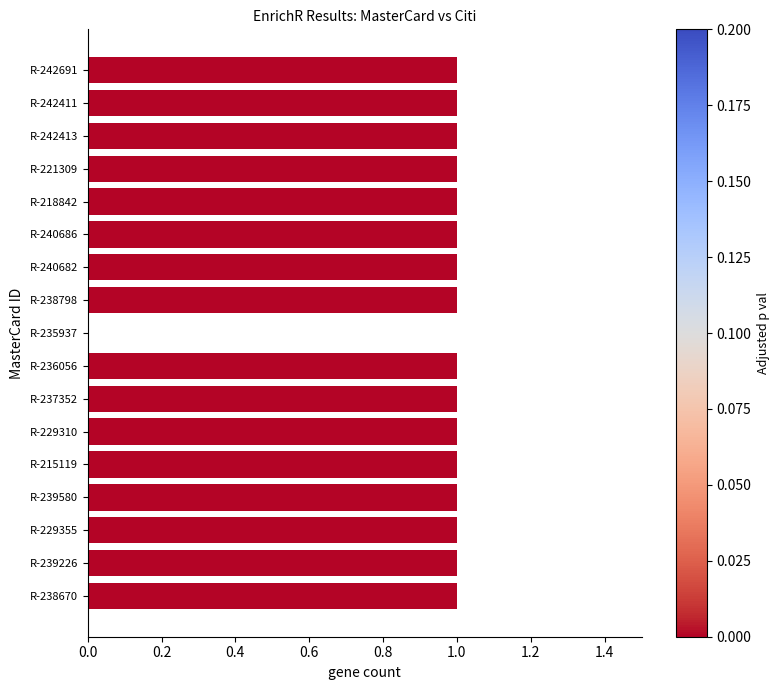

The chart shows a value of 1 at R-239580. True or false?

True